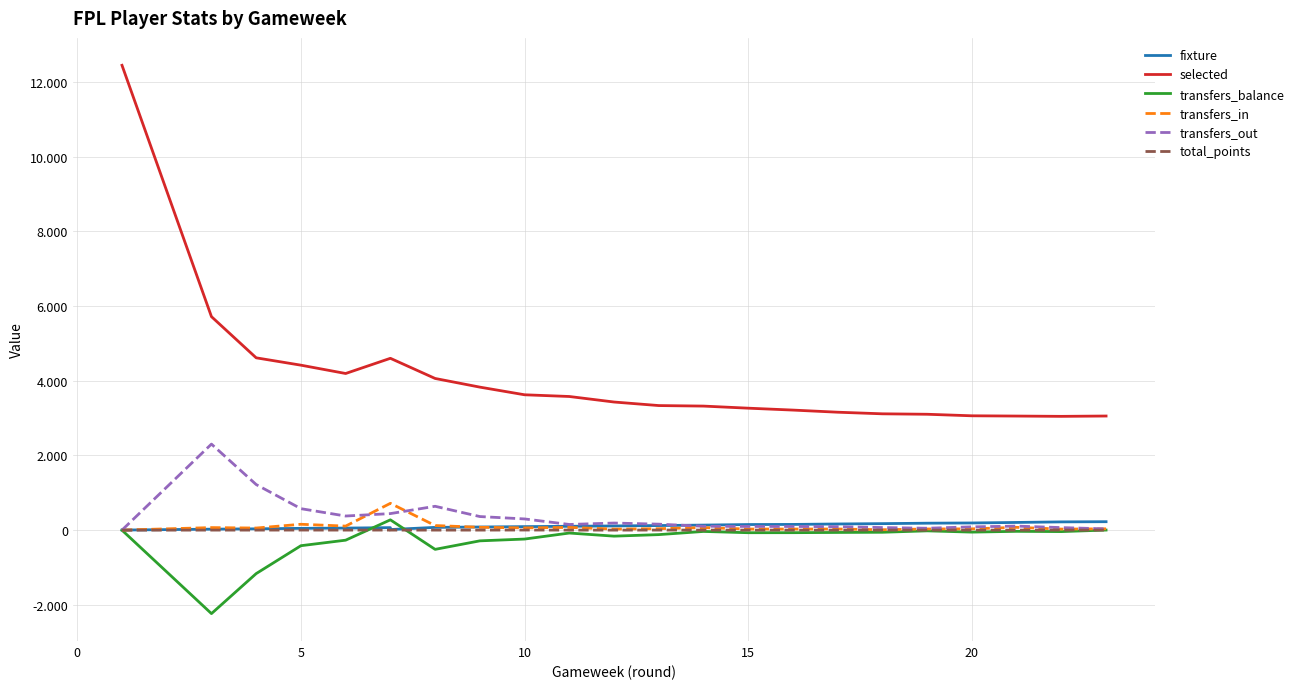

How many values in transfers_out are above zero?

22